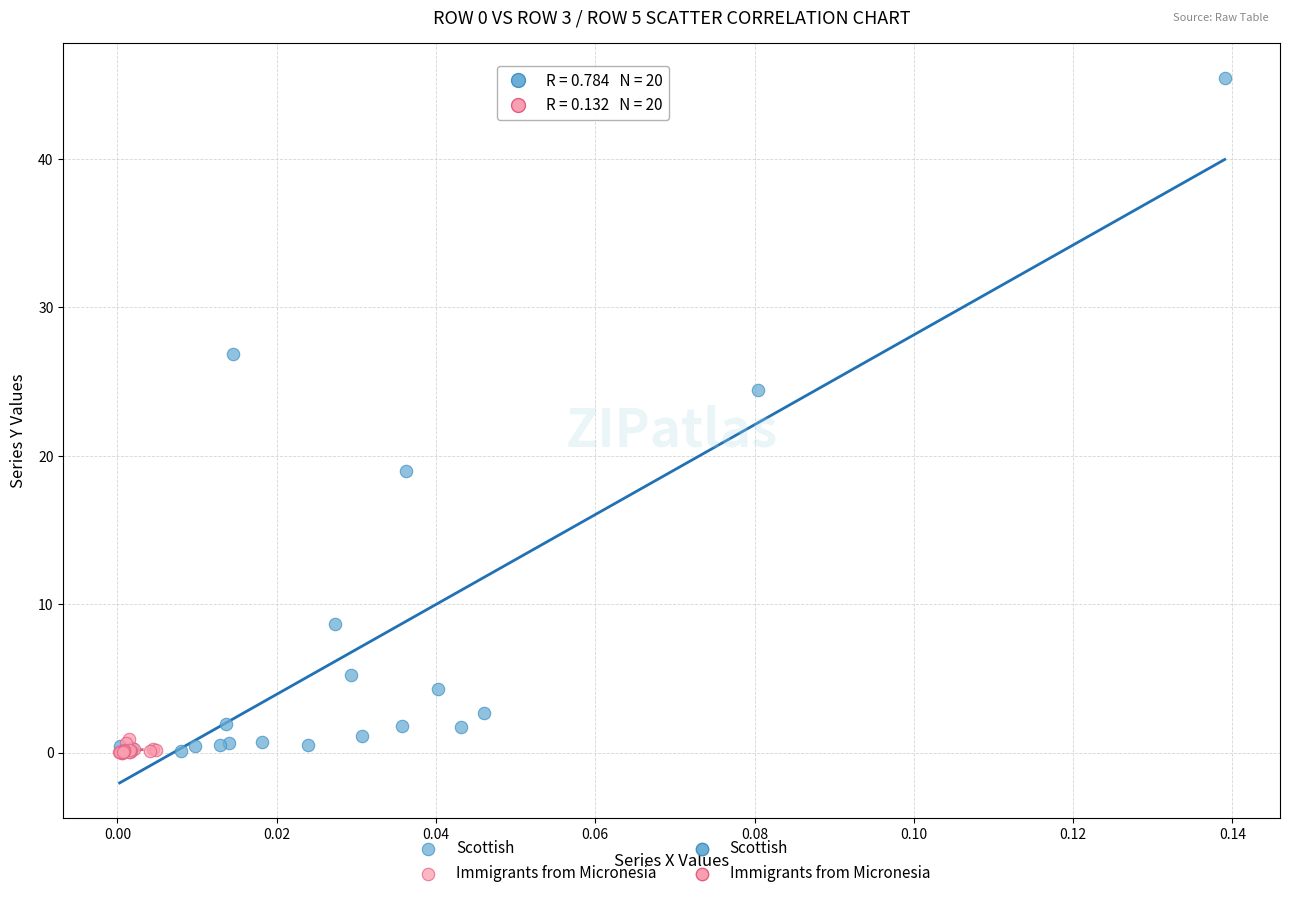

Which series contains the highest Y value?

Scottish